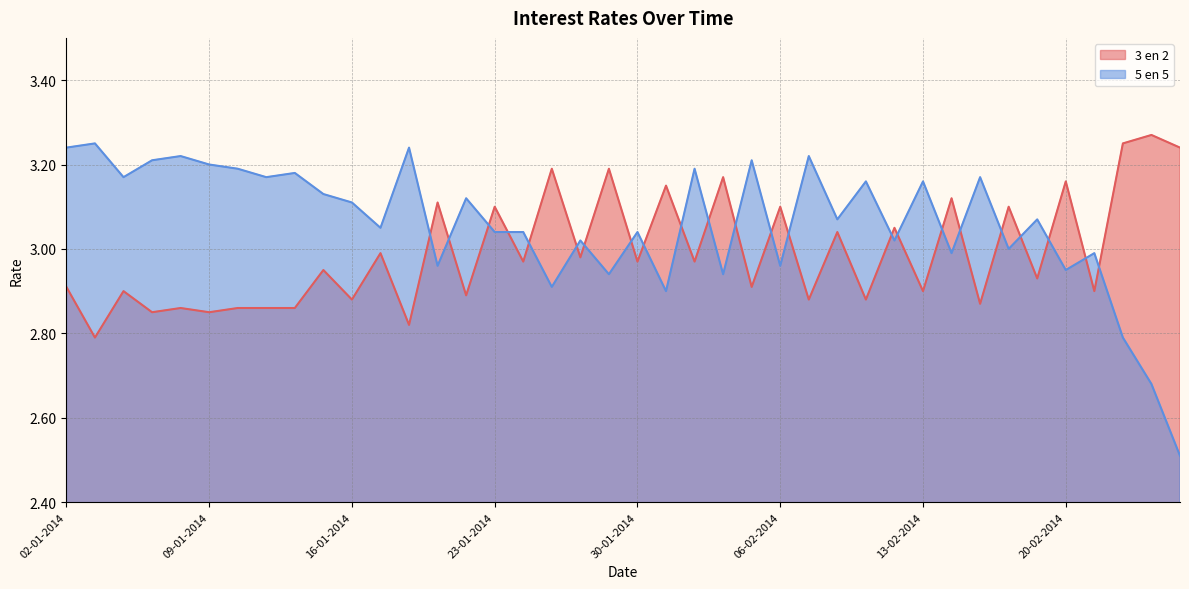

Where is the first local maximum for 5 en 5?

03-01-2014